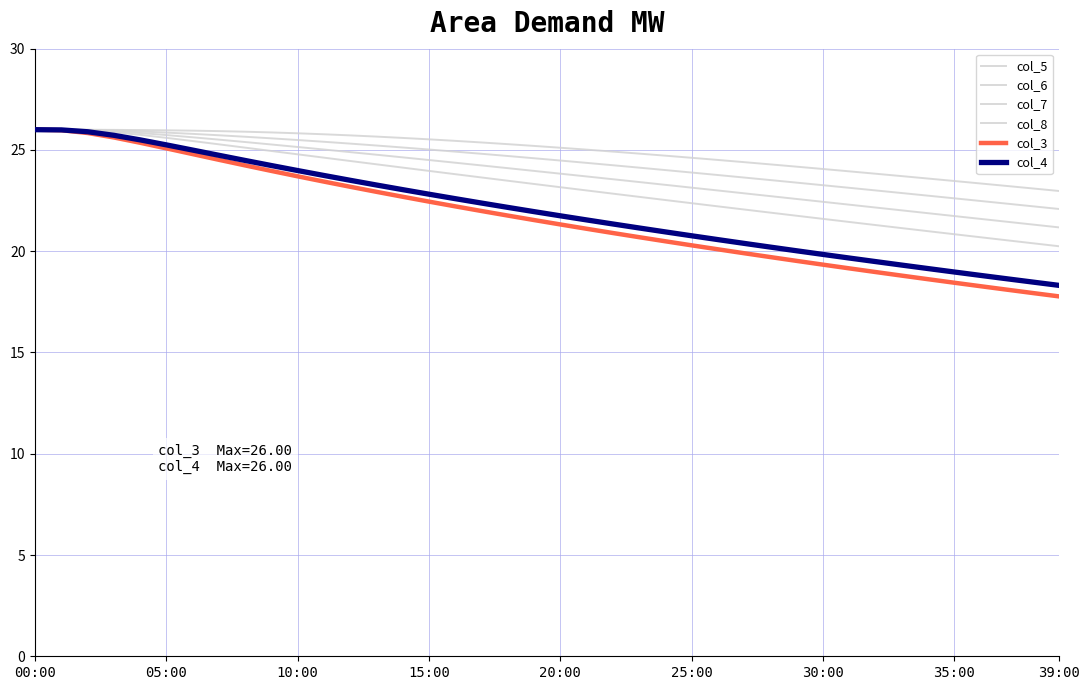

How many lines are shown in the chart?

6